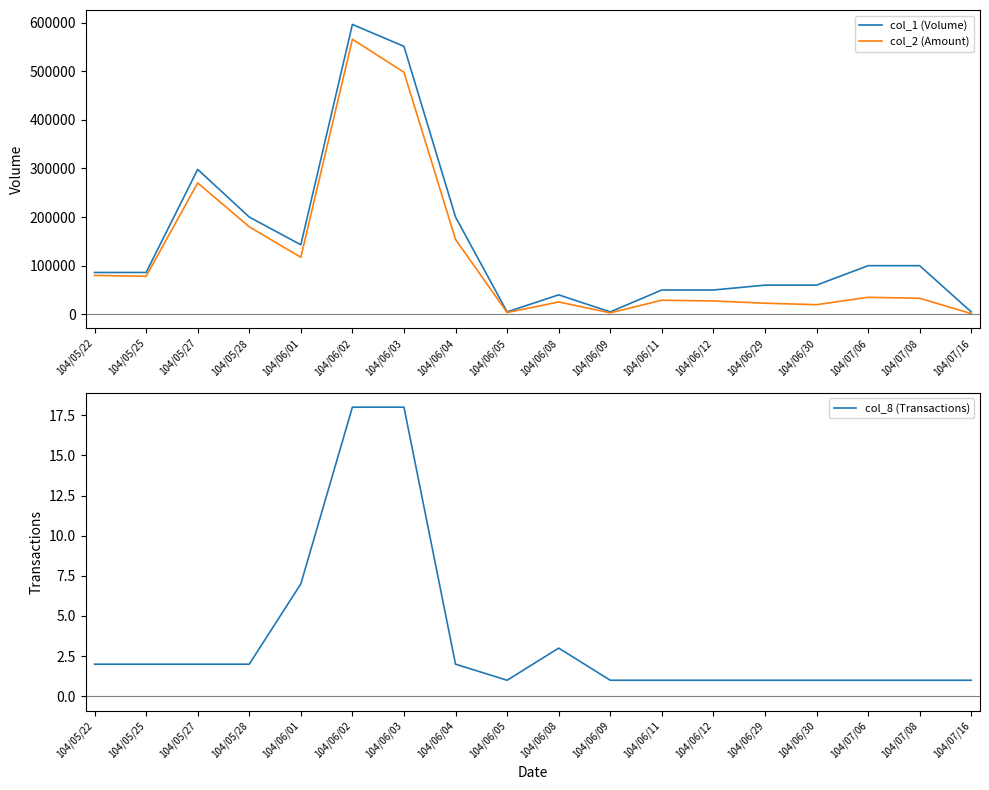

Where is the first local maximum for col_2 (Amount)?

104/05/27